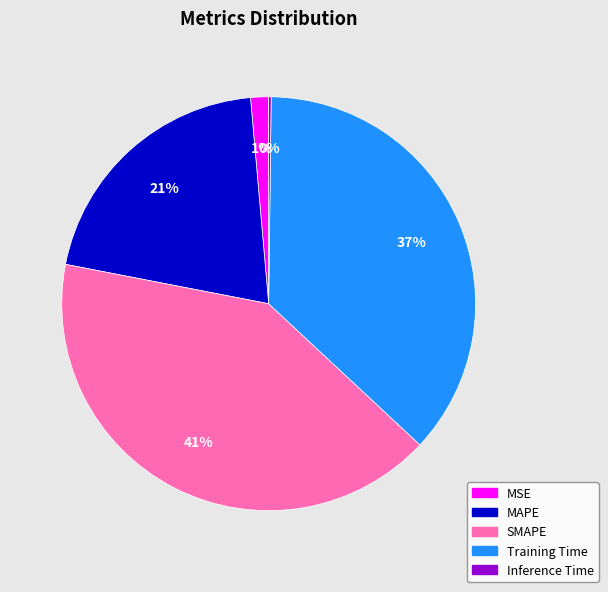

To the nearest percent, what portion does SMAPE represent?

41%